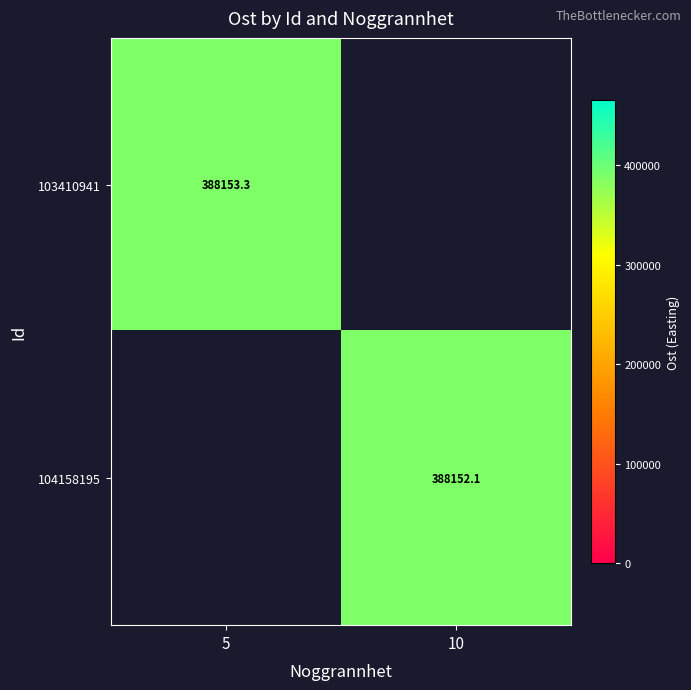

Is it true that 104158195 equals 388152.1 at 10?

True